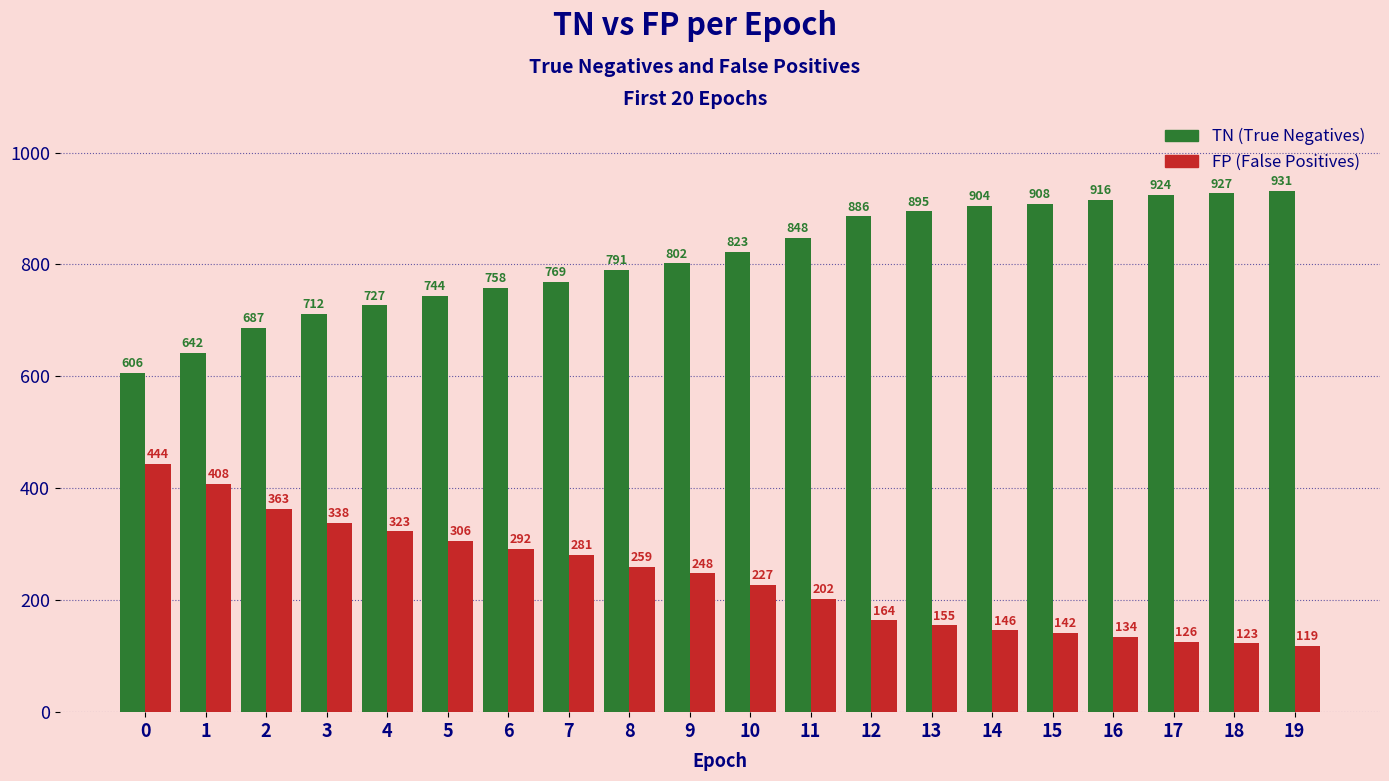

What is the spread (max minus min) of values at 16?

782